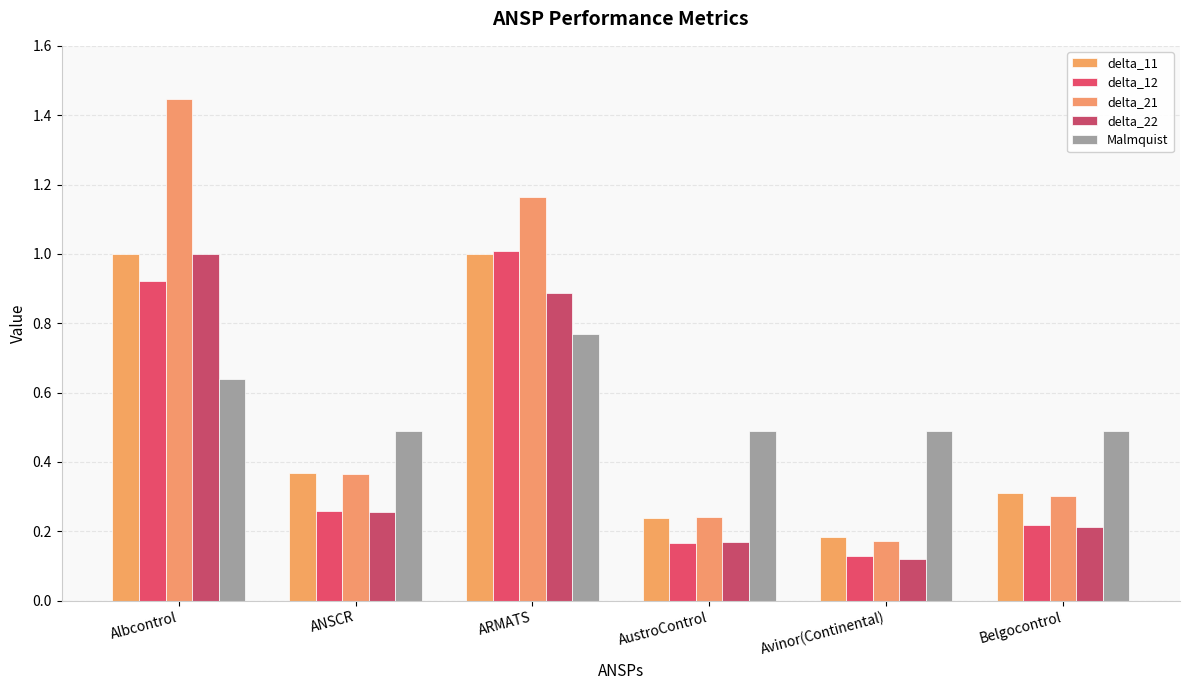

Which series has the largest total across all categories?

delta_21